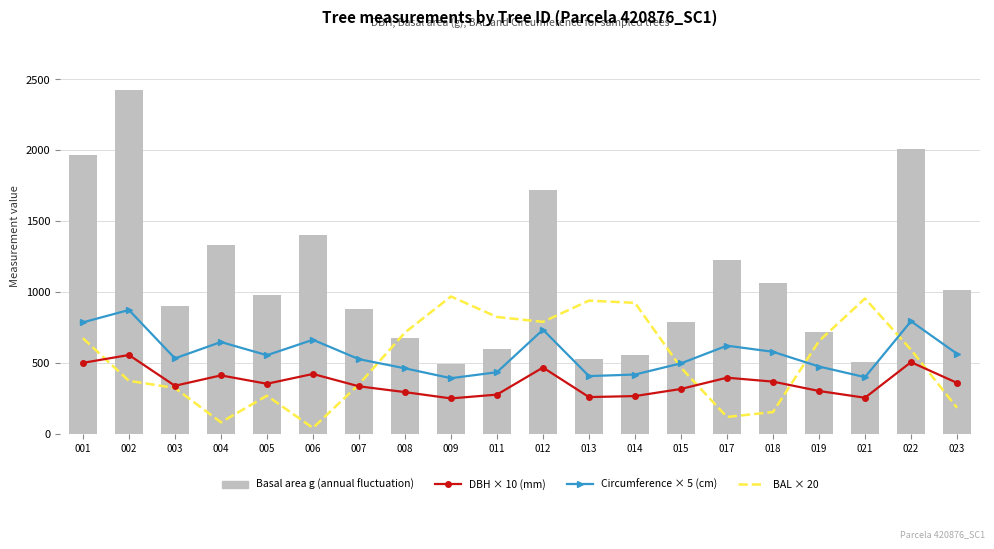

True or false: DBH × 10 (mm) has a value of 522.3 at 019.

False